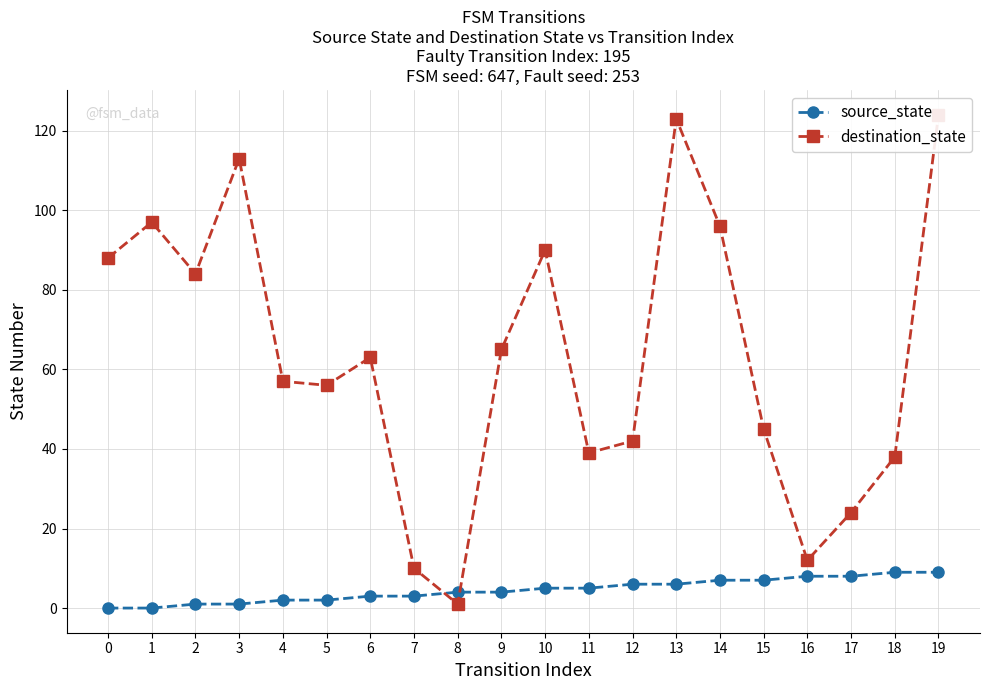

Is the value of source_state at 2 greater than the value of destination_state at 1?

No